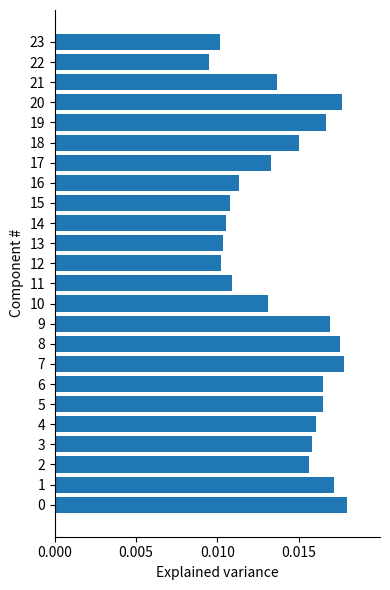

At which category does the chart reach its minimum across all series?

22